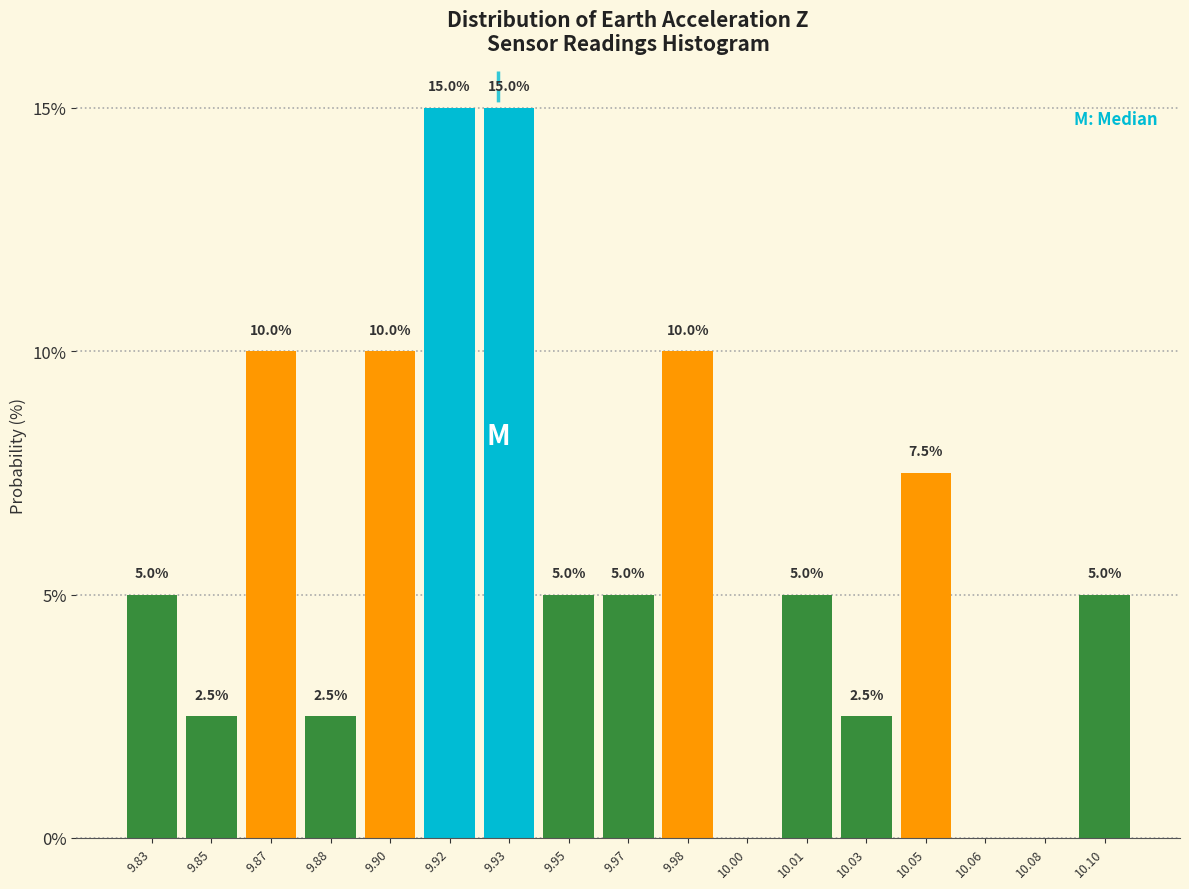

Reading left to right, transcribe all the data shown in this chart.

9.83=5.0	9.85=2.5	9.87=10.0	9.88=2.5	9.90=10.0	9.92=15.0	9.93=15.0	9.95=5.0	9.97=5.0	9.98=10.0	10.00=0.0	10.01=5.0	10.03=2.5	10.05=7.5	10.06=0.0	10.08=0.0	10.10=5.0